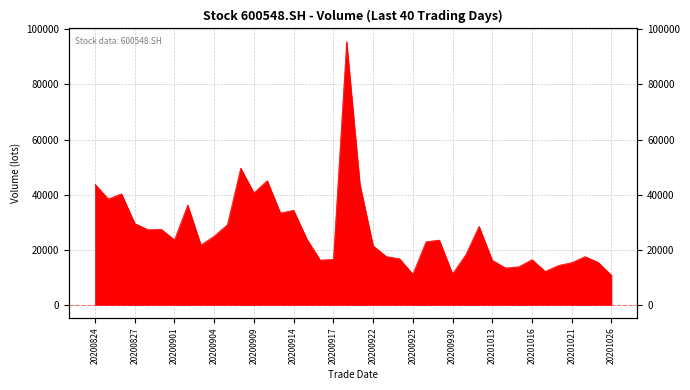

Approximately how many times larger is the value at 20201023 compared to 20201009?

0.8